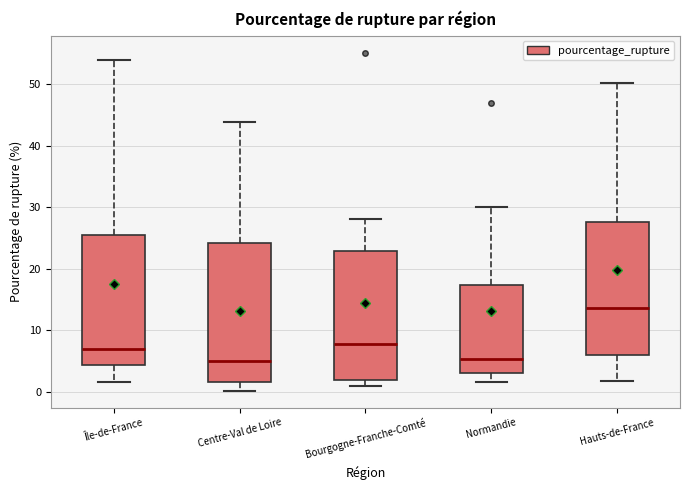

Which box has the highest median line?

Hauts-de-France